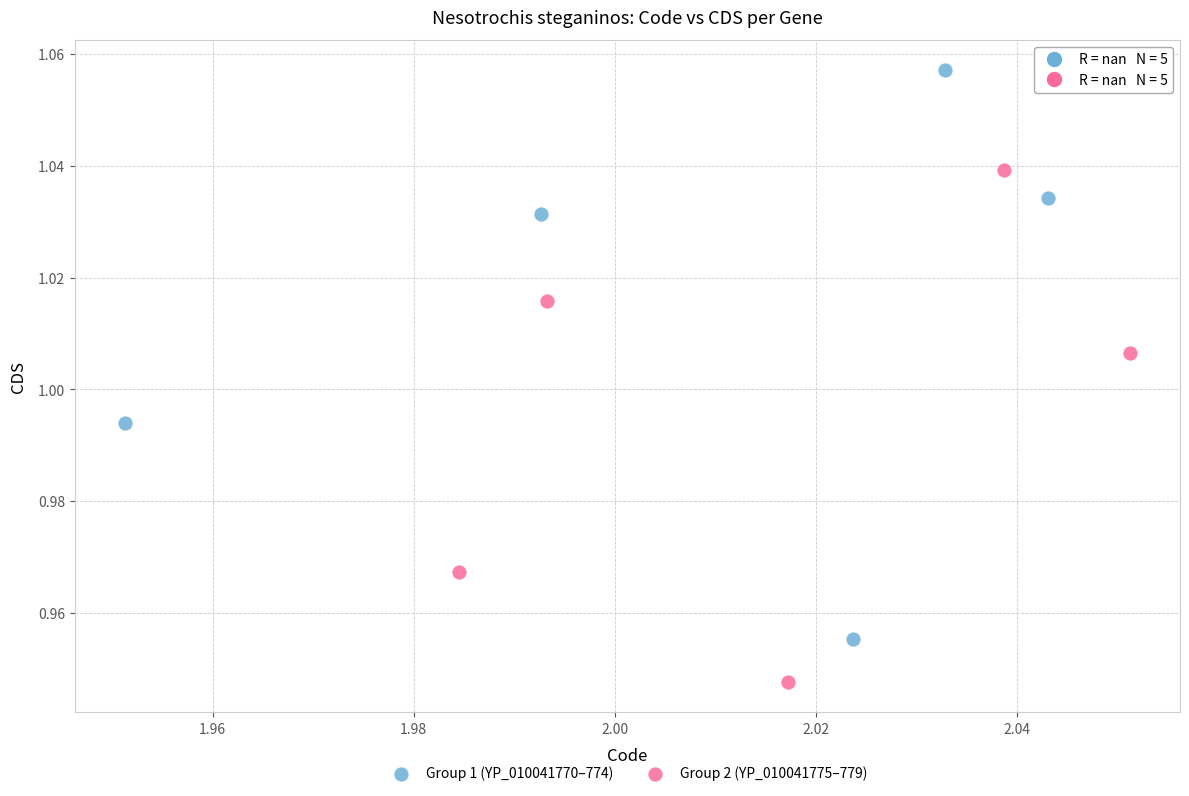

What are all the series names shown in the legend?

Group 1 (YP_010041770–774), Group 2 (YP_010041775–779)